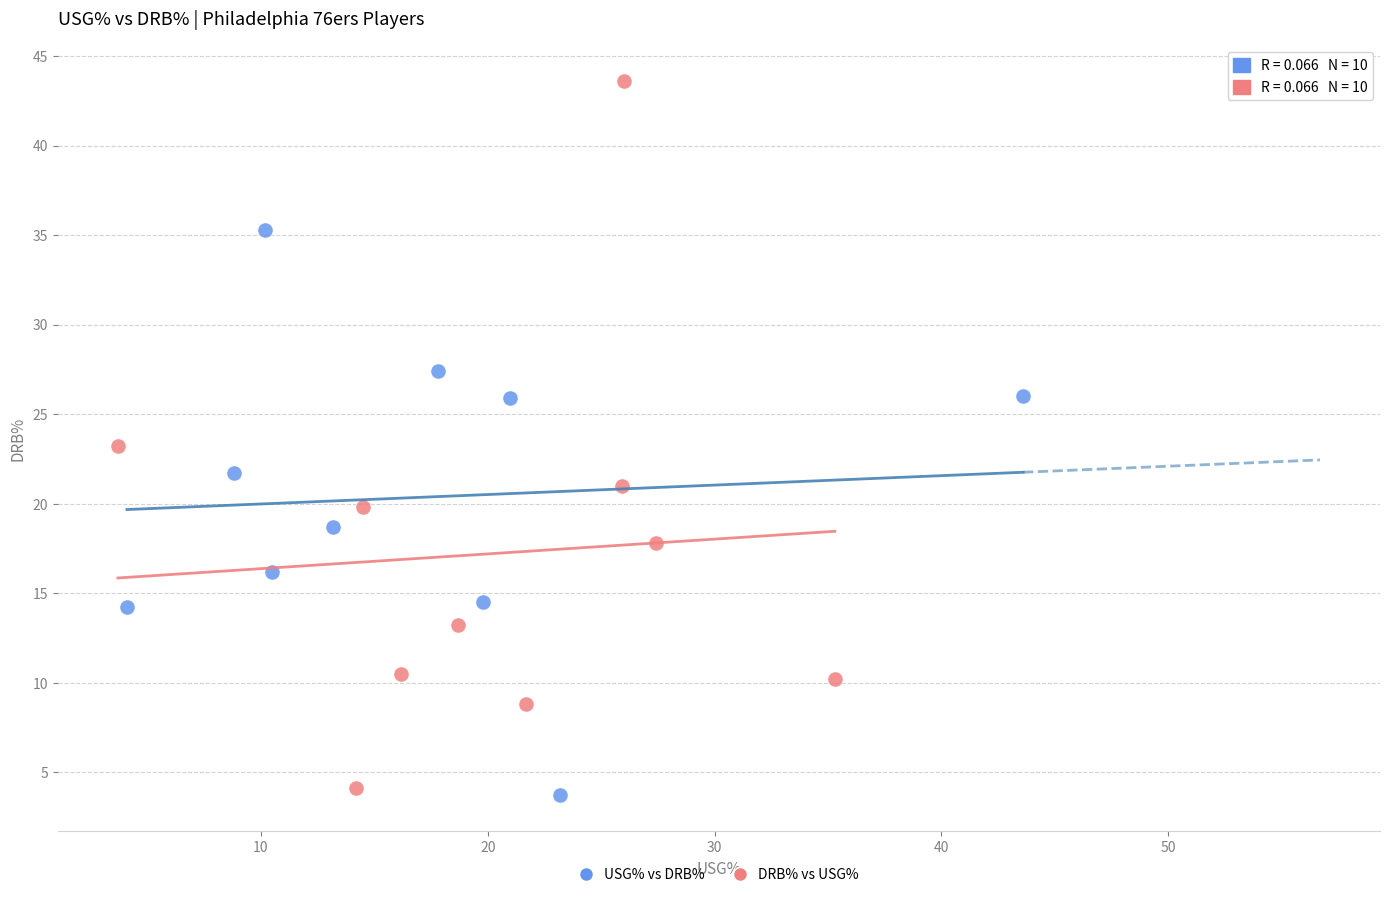

Which series has the widest spread of Y values?

DRB% vs USG%